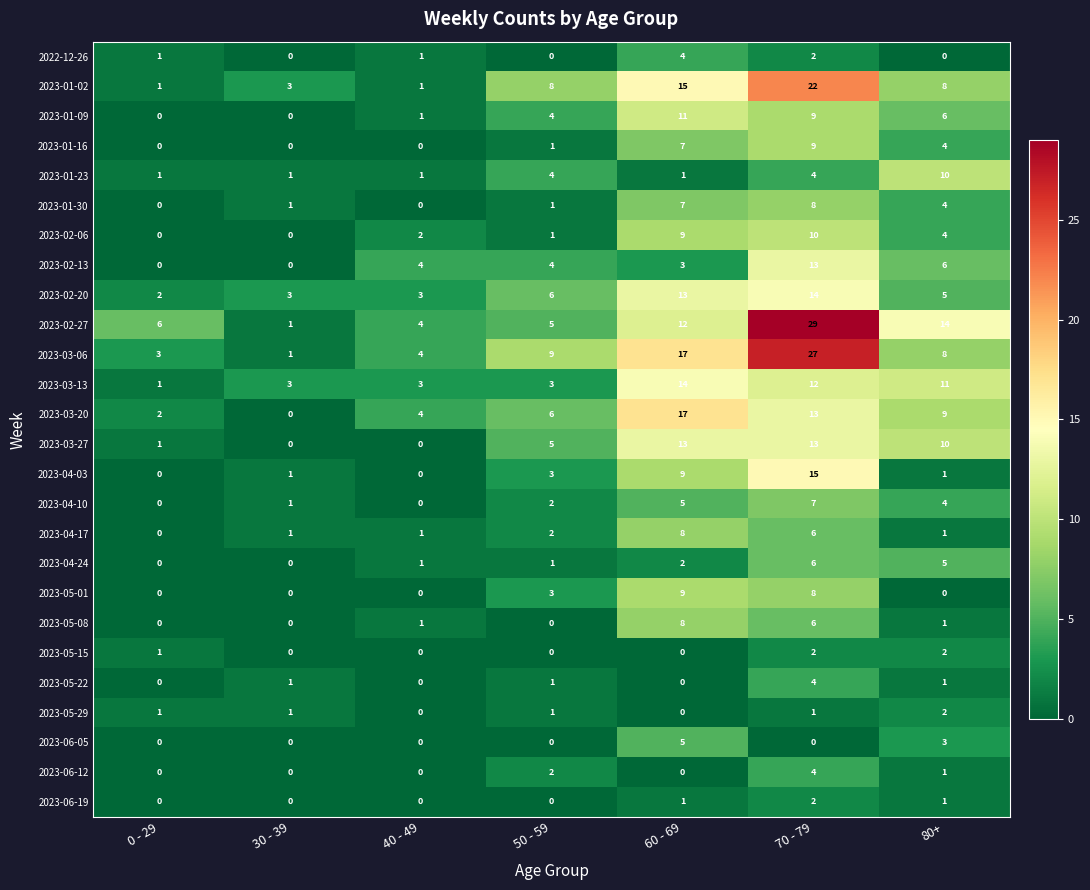

True or false: 2023-02-06 has a value of 4 at 30 - 39.

False